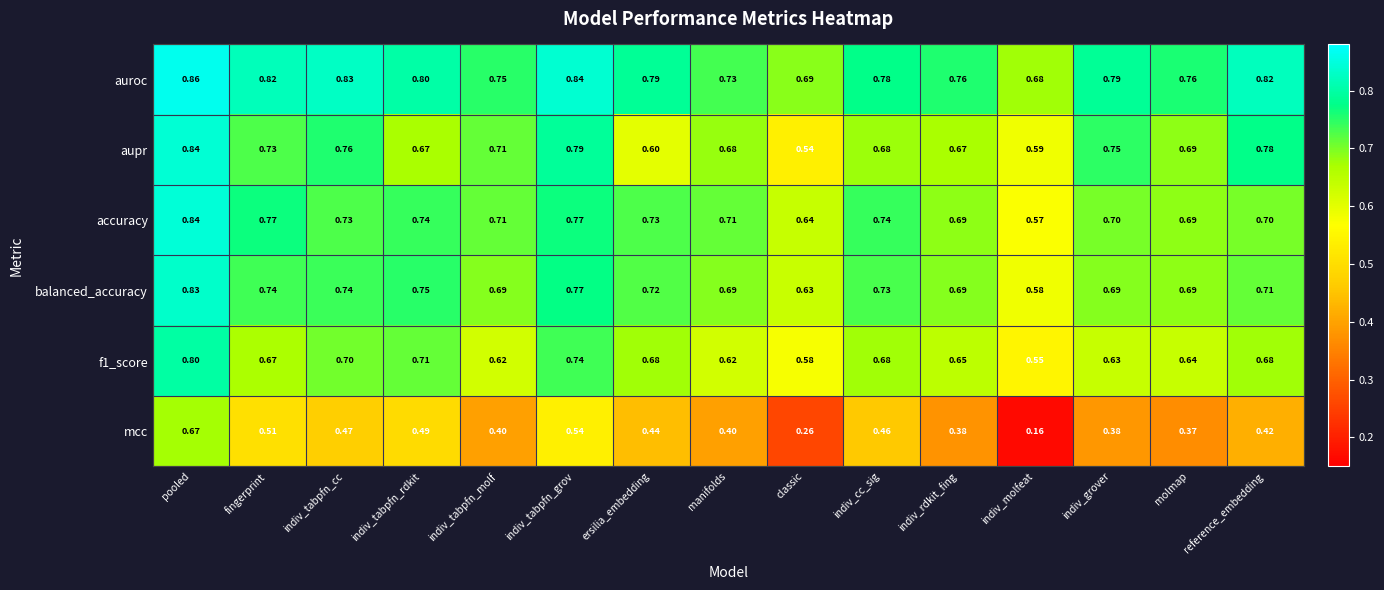

Which category has the lowest value across all series?

indiv_molfeat